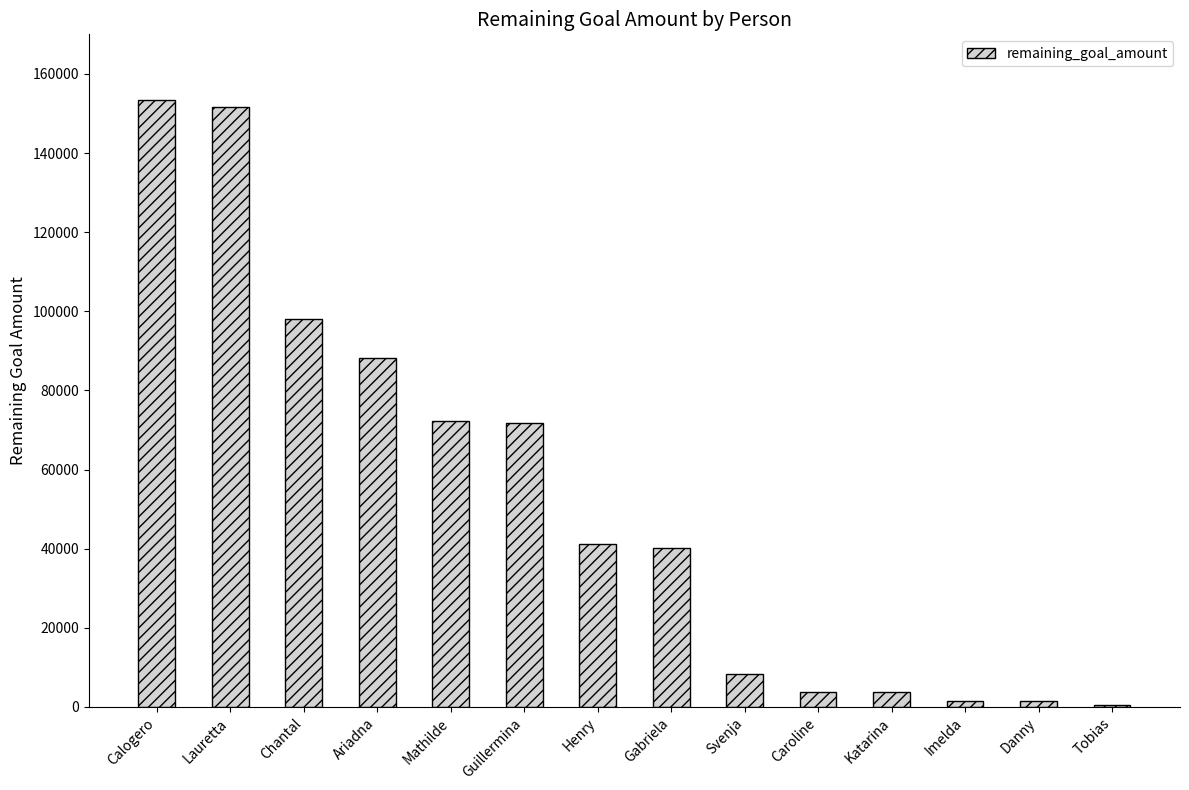

What is the sum of the values at Calogero and Imelda?

154847